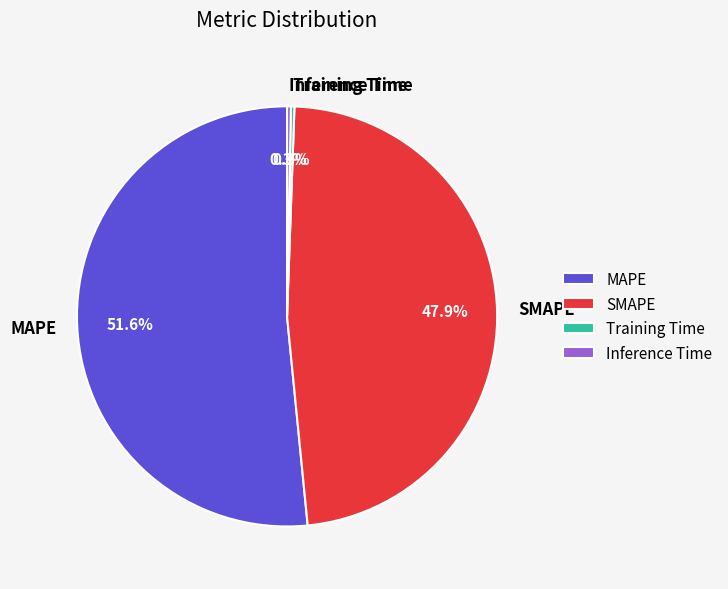

True or false: Inference Time accounts for 14% of the total.

False